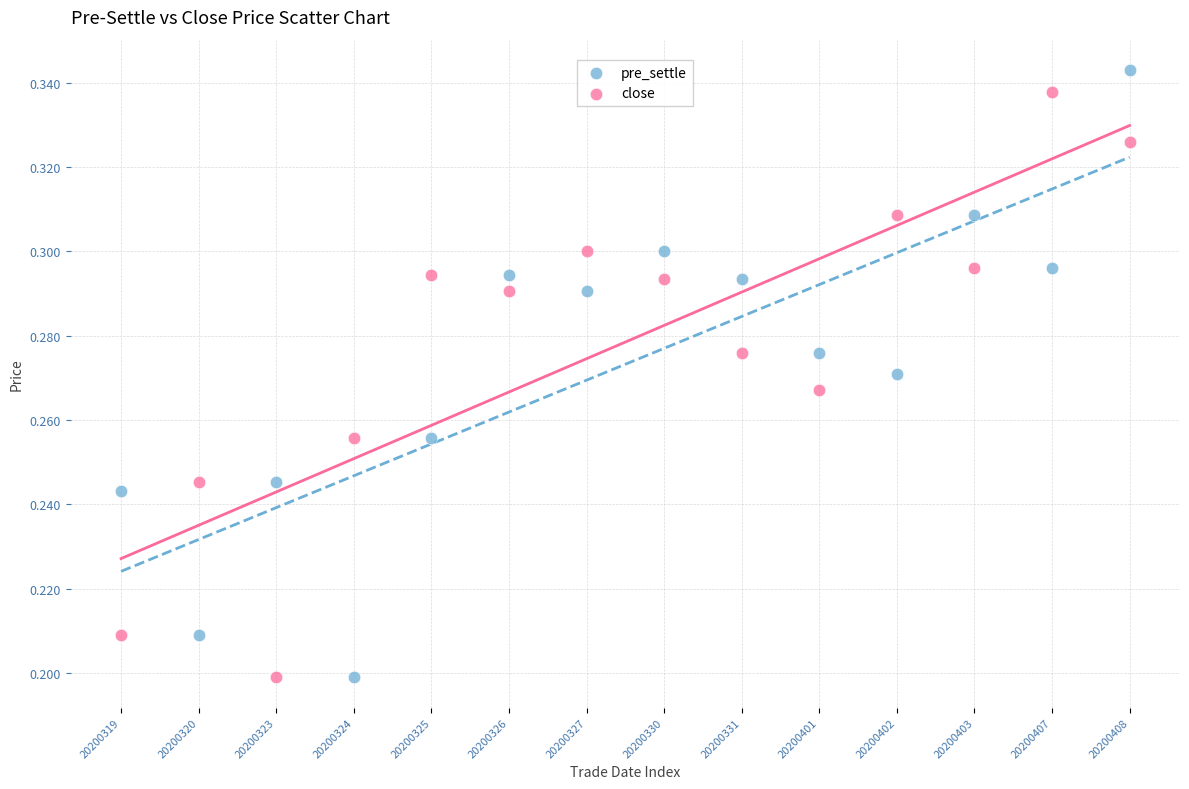

Which series has the largest Y range (max minus min)?

pre_settle